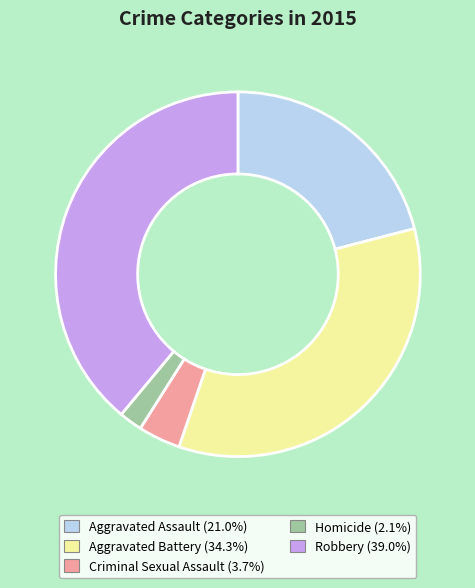

The Homicide slice represents 10% of the pie. True or false?

False